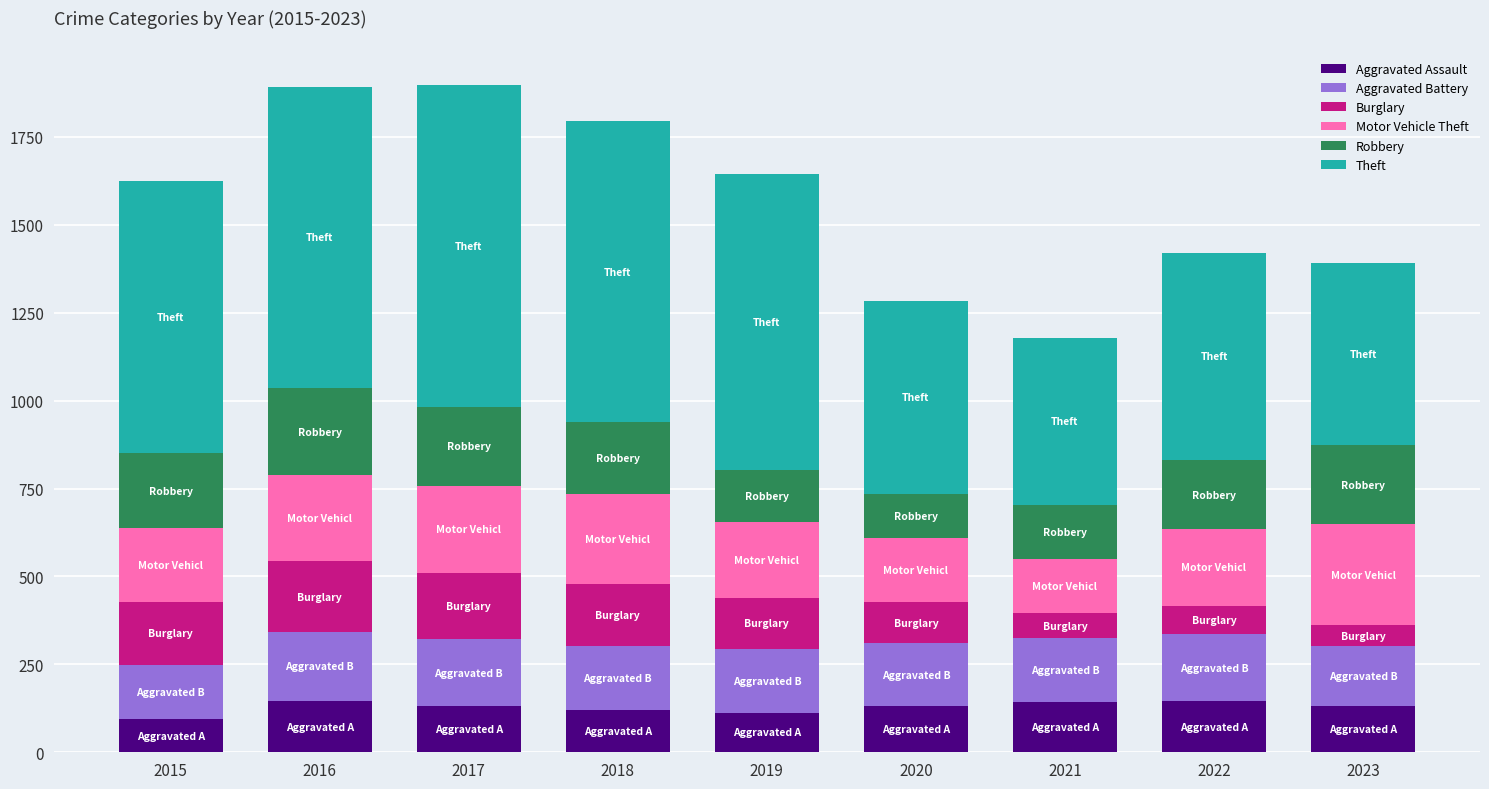

What is the highest value of the Aggravated Assault series?

146